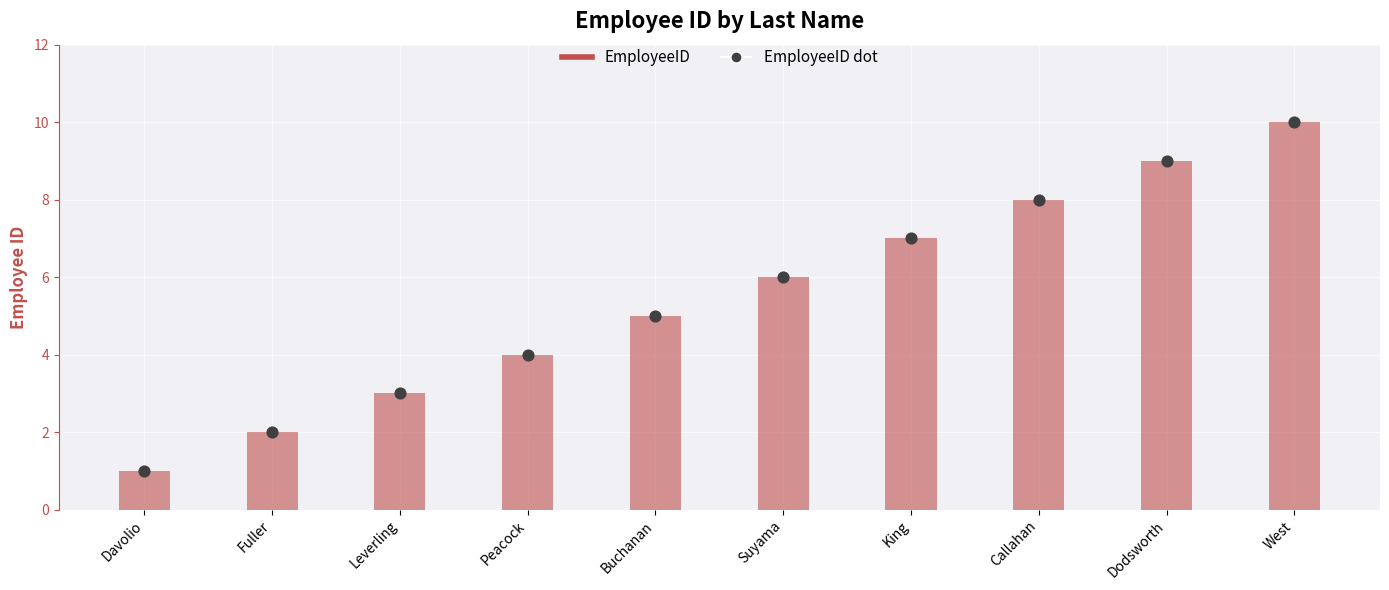

Approximately how many times larger is the value at Leverling compared to Davolio?

3.0